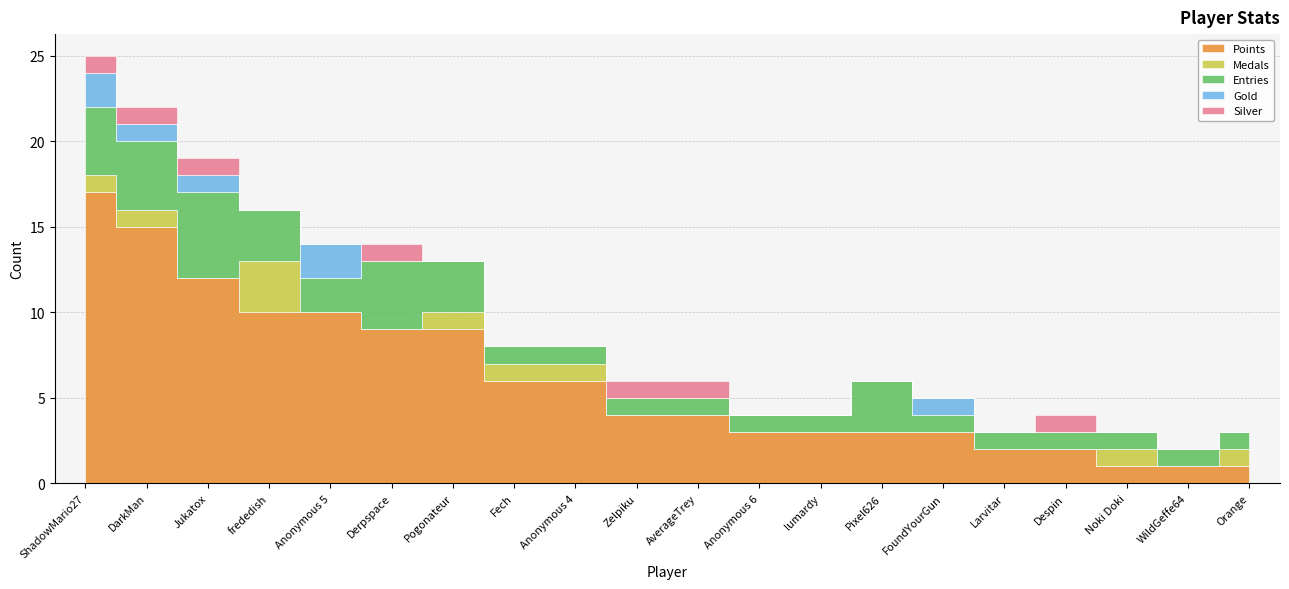

Reading left to right, what are all the values shown in this chart?

Points: 17	15	12	10	10	9	9	6	6	4	4	3	3	3	3	2	2	1	1	1
Medals: 1	1	0	3	0	0	1	1	1	0	0	0	0	0	0	0	0	1	0	1
Entries: 4	4	5	3	2	4	3	1	1	1	1	1	1	3	1	1	1	1	1	1
Gold: 2	1	1	0	2	0	0	0	0	0	0	0	0	0	1	0	0	0	0	0
Silver: 1	1	1	0	0	1	0	0	0	1	1	0	0	0	0	0	1	0	0	0